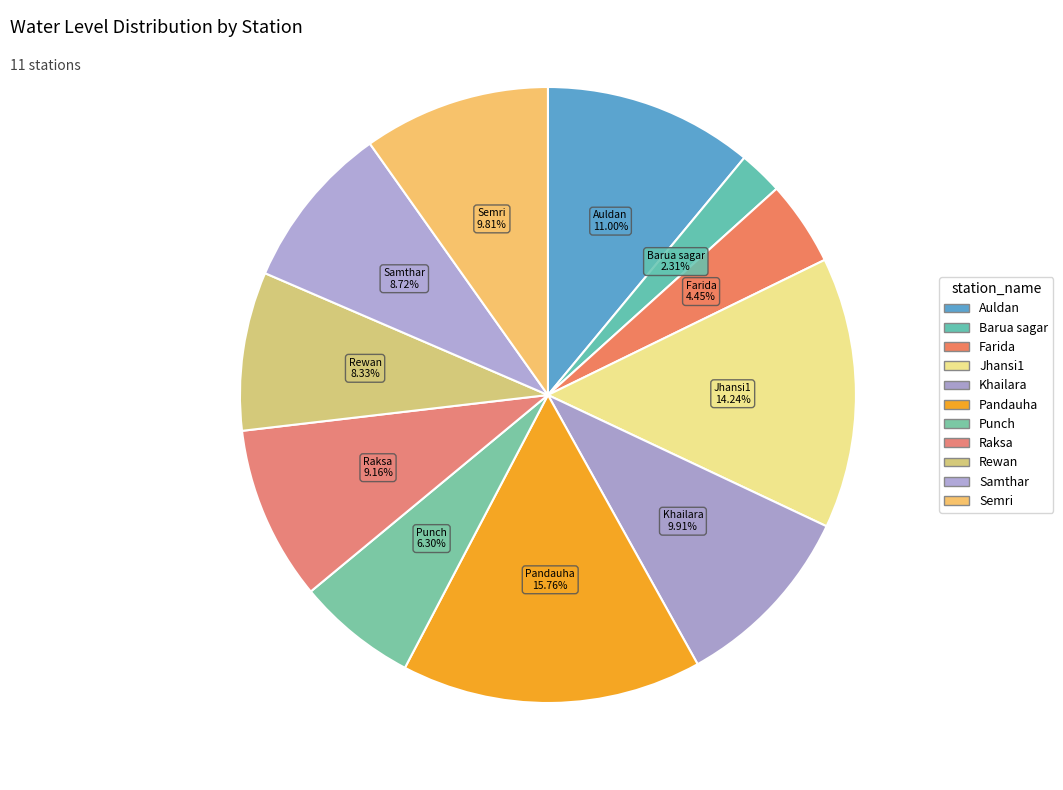

Count the number of slices in the pie.

11